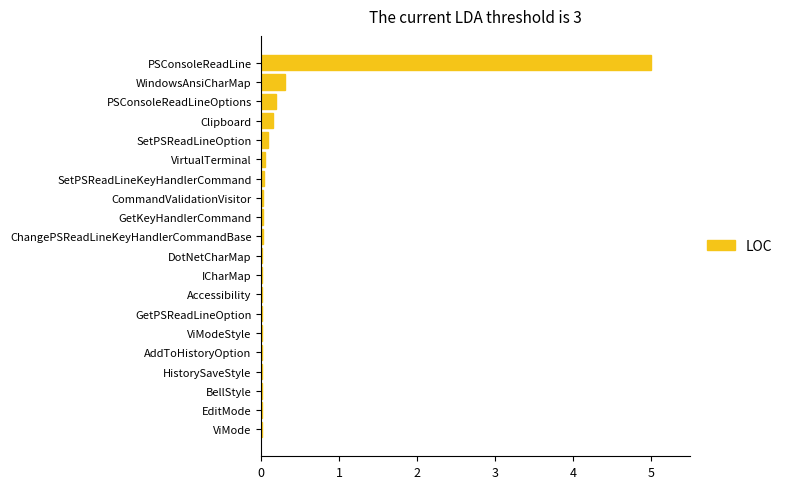

What is the sum of all values?

5.9